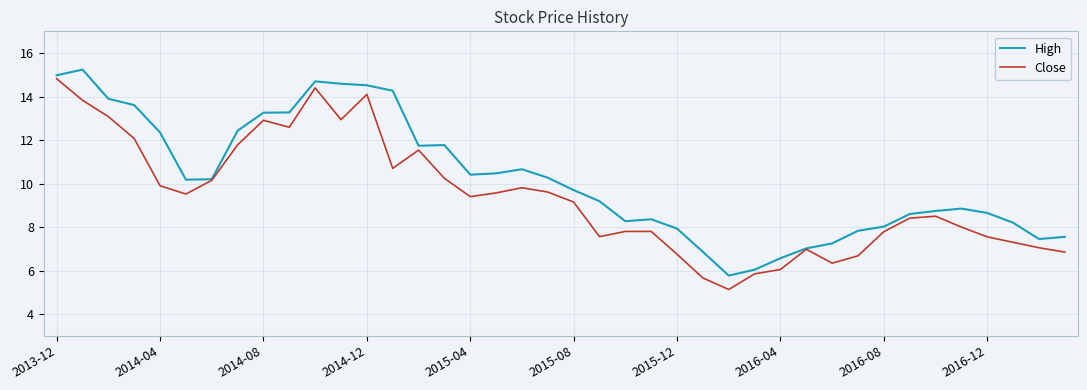

In High, how many points are lower than both neighbors (excluding endpoints)?

6